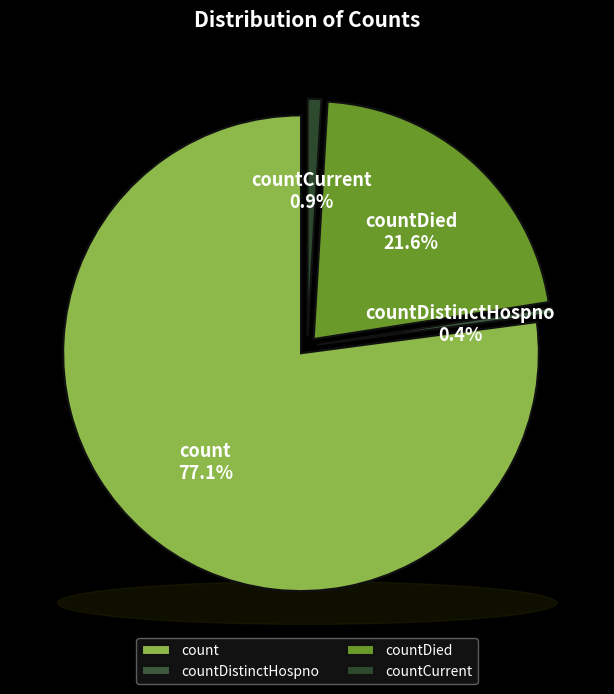

What is the largest slice in the pie chart?

count